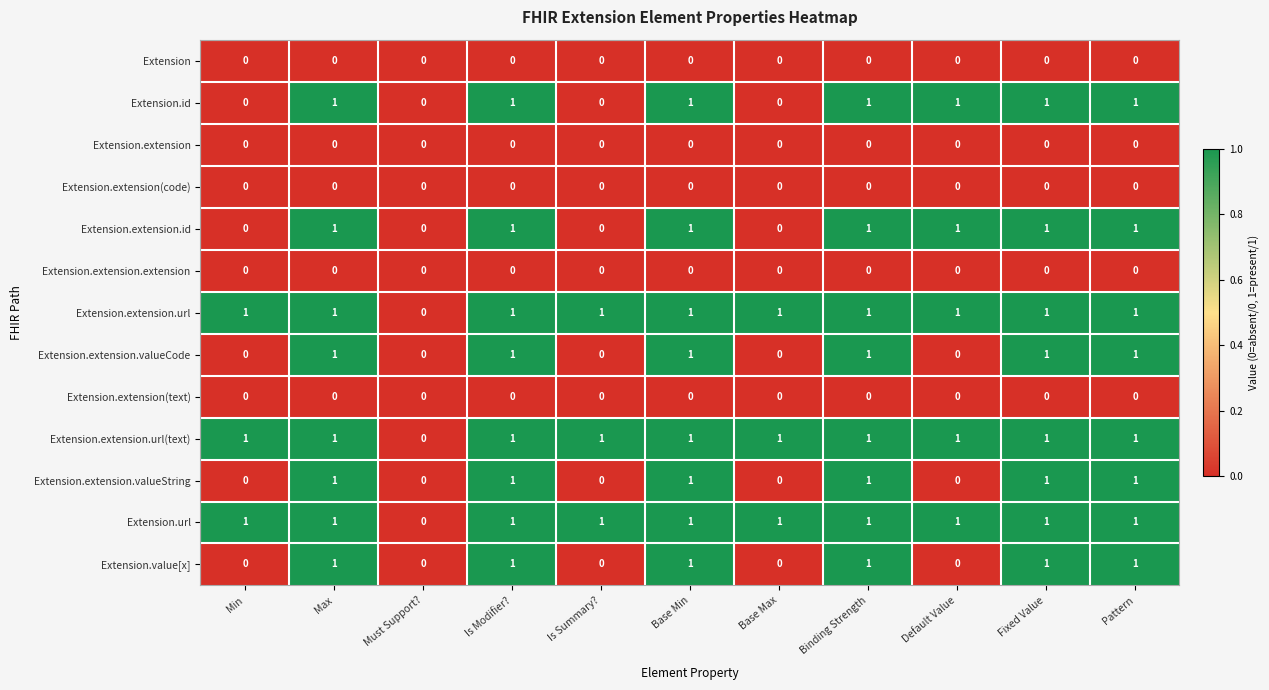

Is the value of Extension at Is Summary? greater than the value of Extension.extension.url at Pattern?

No